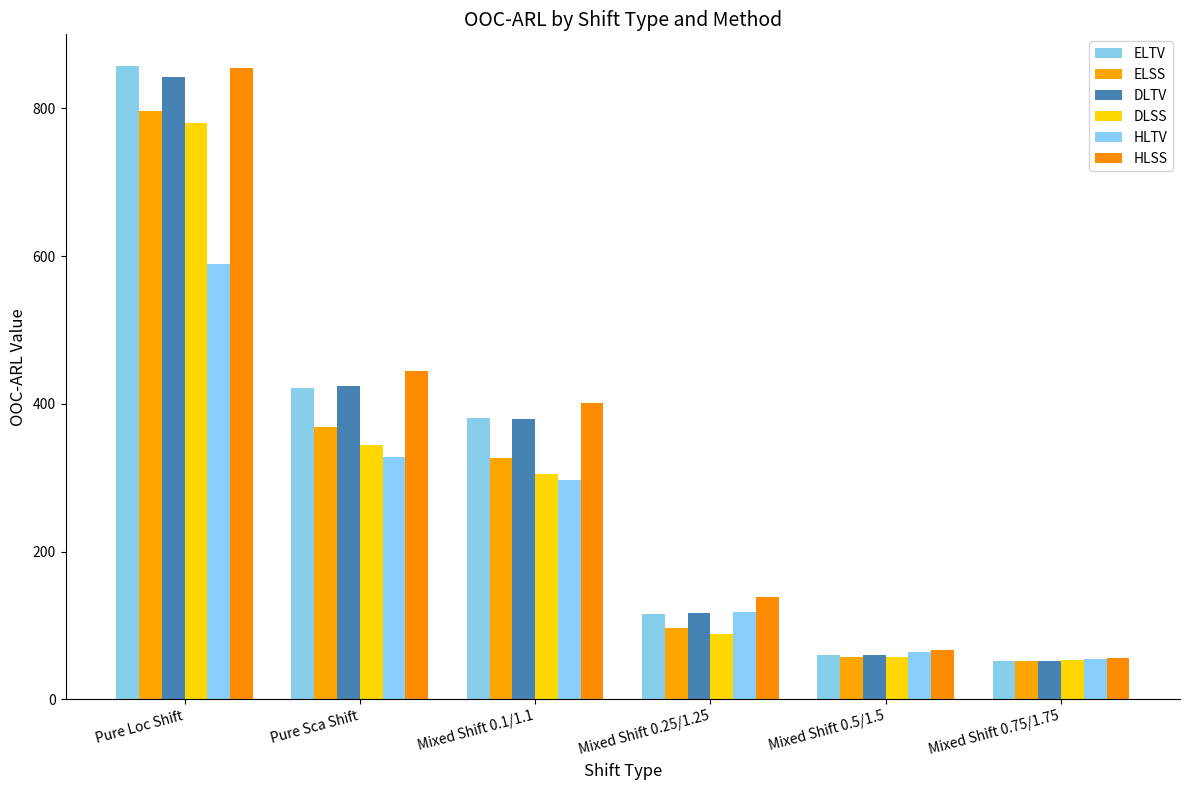

What is the sum of all DLSS values?

1628.1